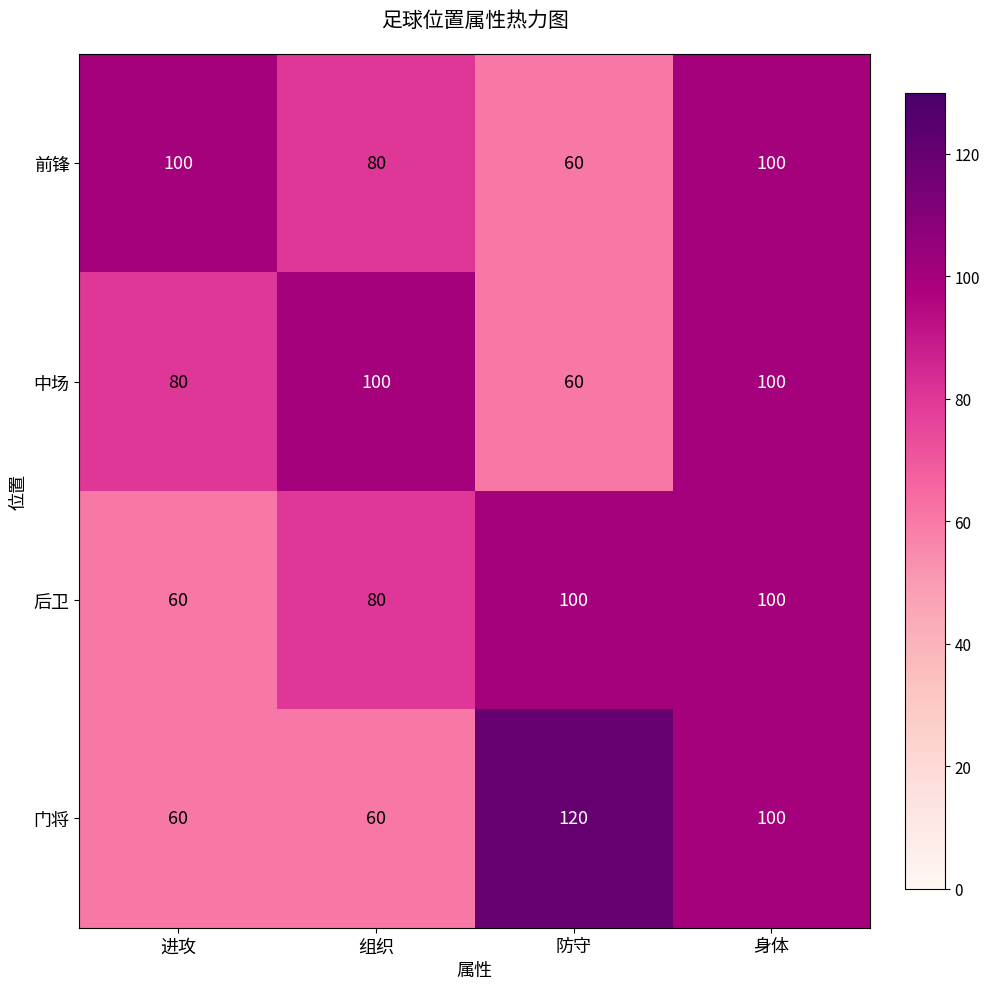

What is the smallest value displayed?

60